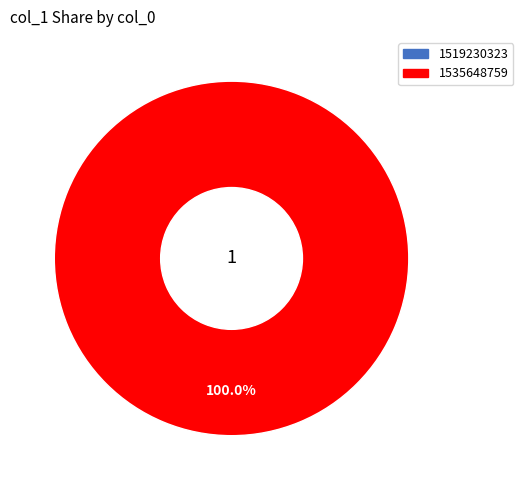

To the nearest percent, what is the difference between the 1535648759 and 1519230323 slice percentages?

100%